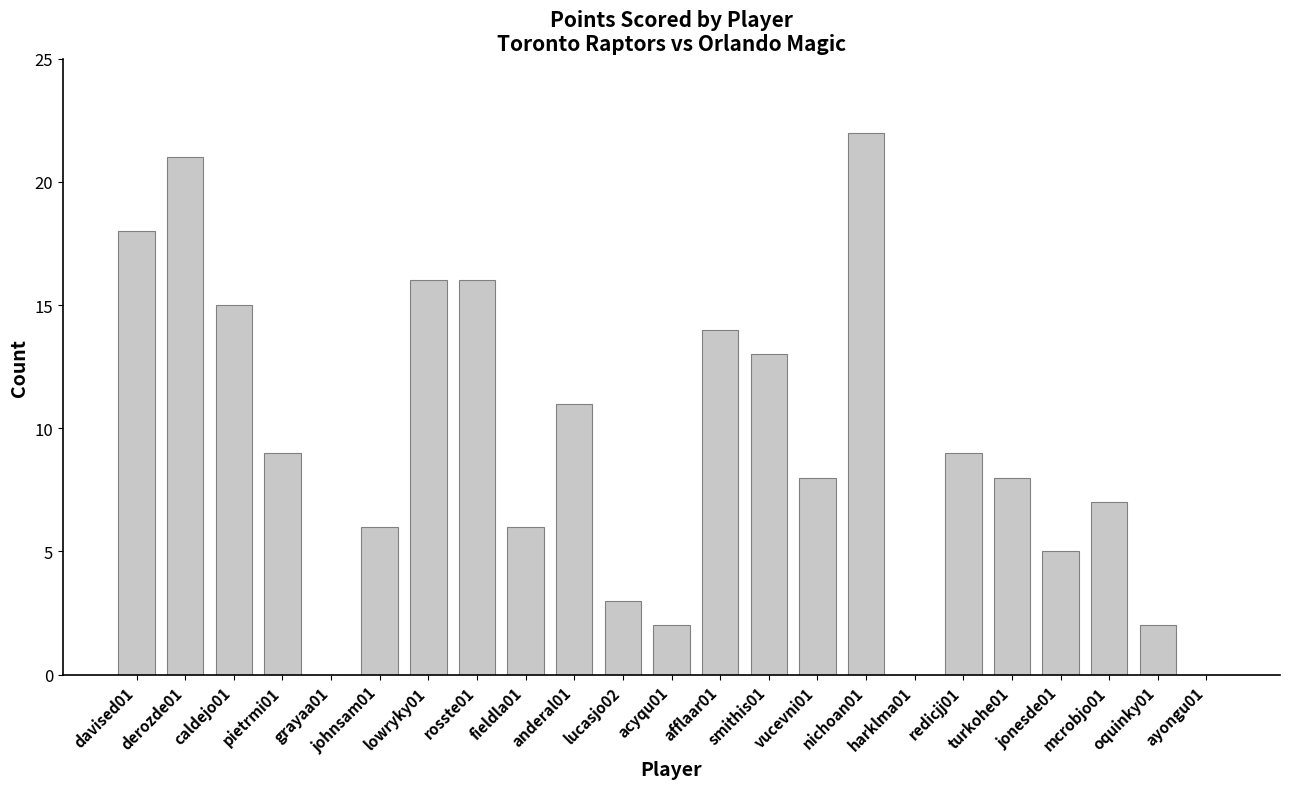

At which category does the chart reach its peak across all series?

nichoan01